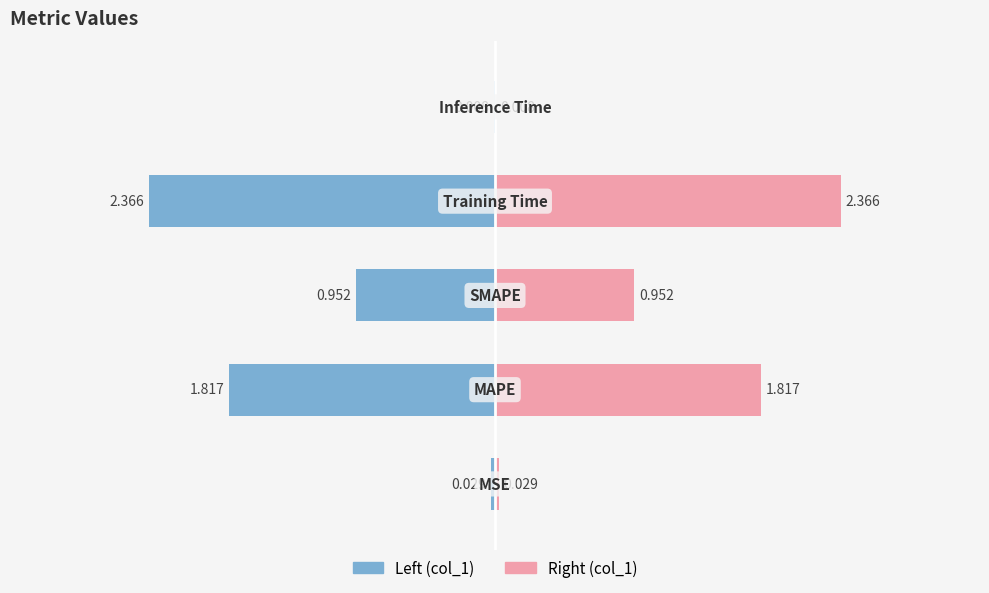

What is the maximum value for Value (right)?

2.4